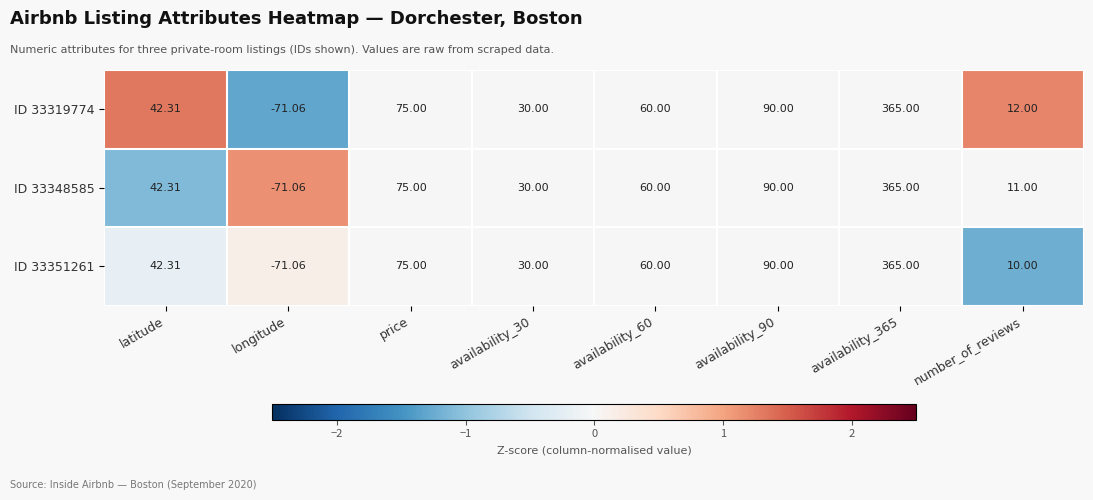

At which category is the sum across all series the highest?

availability_365